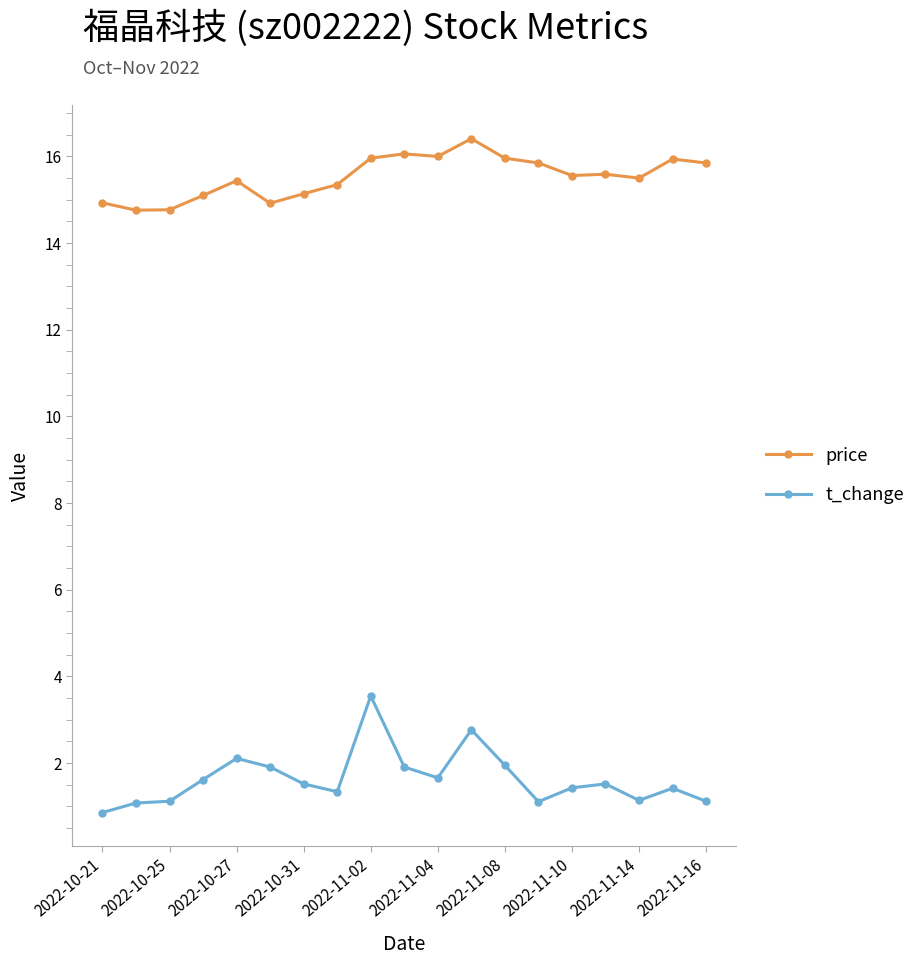

True or false: t_change has more than 0 interior local peaks.

True